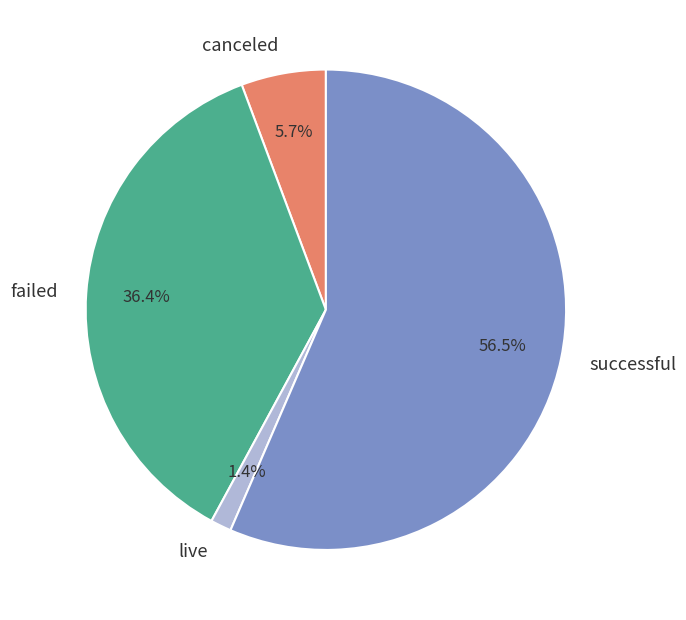

Between canceled and successful, which is larger?

successful